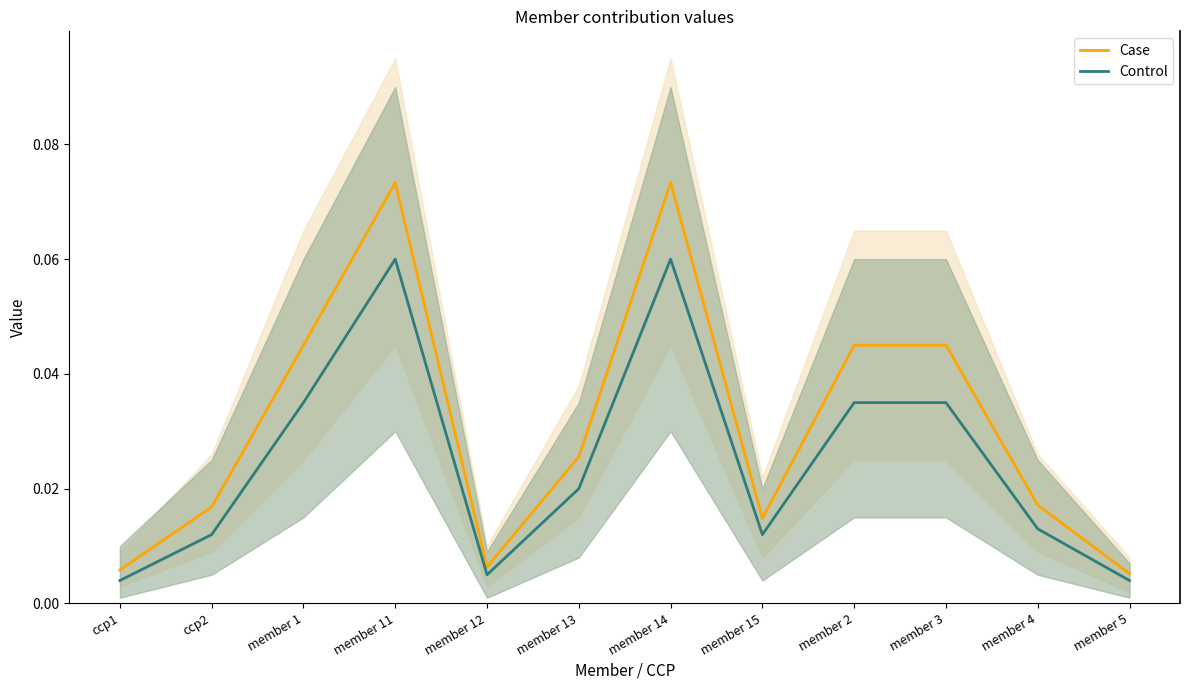

Reading left to right, extract all data points from this chart.

Case: 0.0	0.0	0.0	0.1	0.0	0.0	0.1	0.0	0.0	0.0	0.0	0.0
Control: 0.0	0.0	0.0	0.1	0.0	0.0	0.1	0.0	0.0	0.0	0.0	0.0